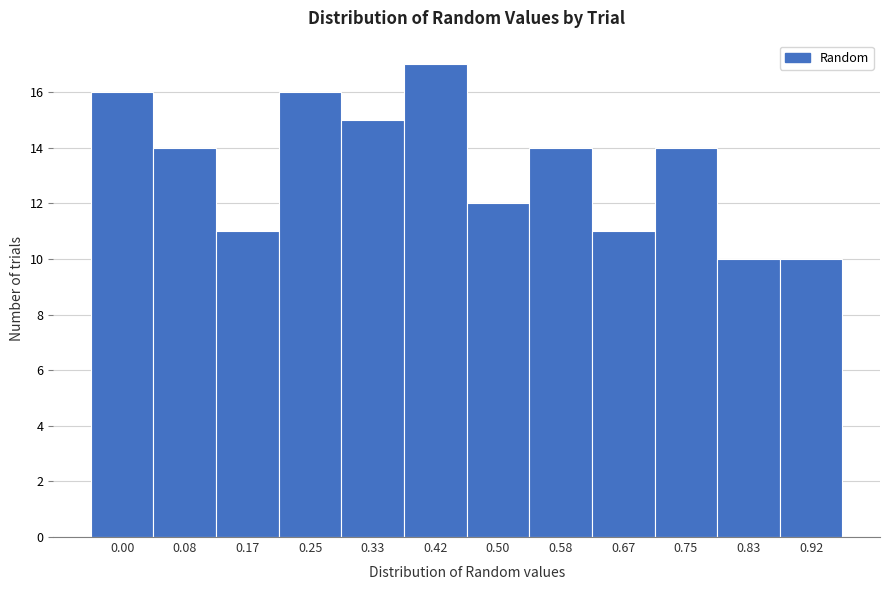

Reading right to left, list all the values displayed in this chart.

0.92=10	0.83=10	0.75=14	0.67=11	0.58=14	0.50=12	0.42=17	0.33=15	0.25=16	0.17=11	0.08=14	0.00=16